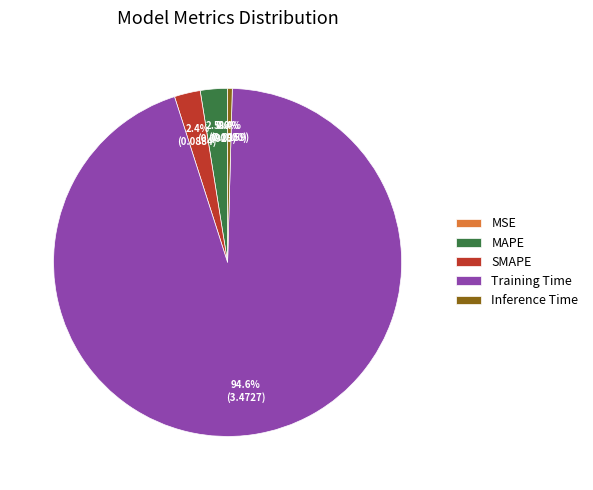

Is there a majority slice in this chart?

Yes